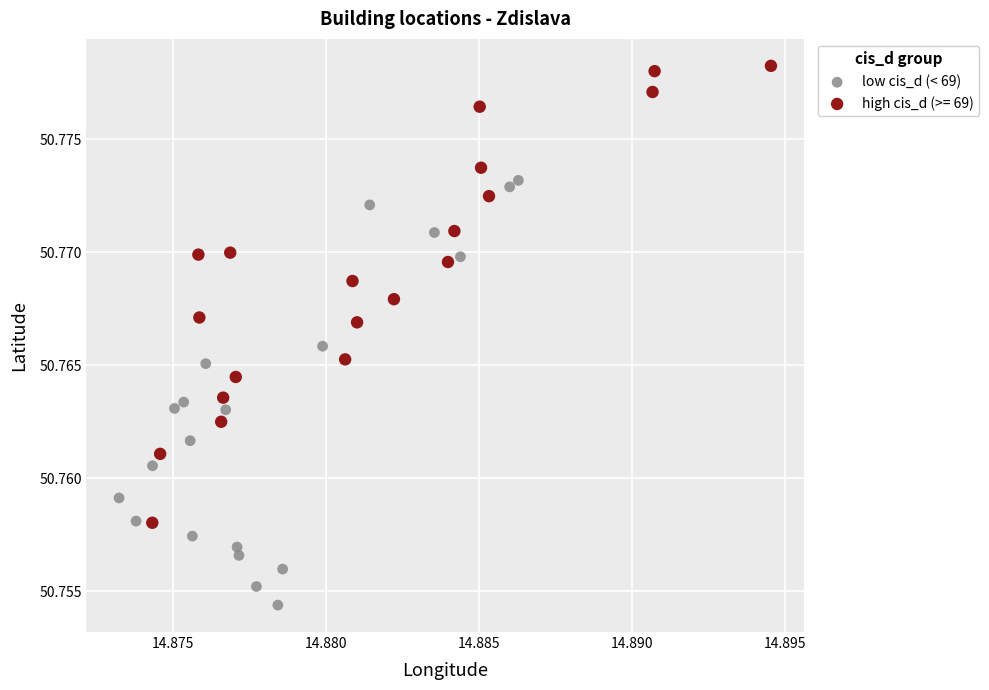

Which series contains the lowest Y value?

low cis_d (< 69)